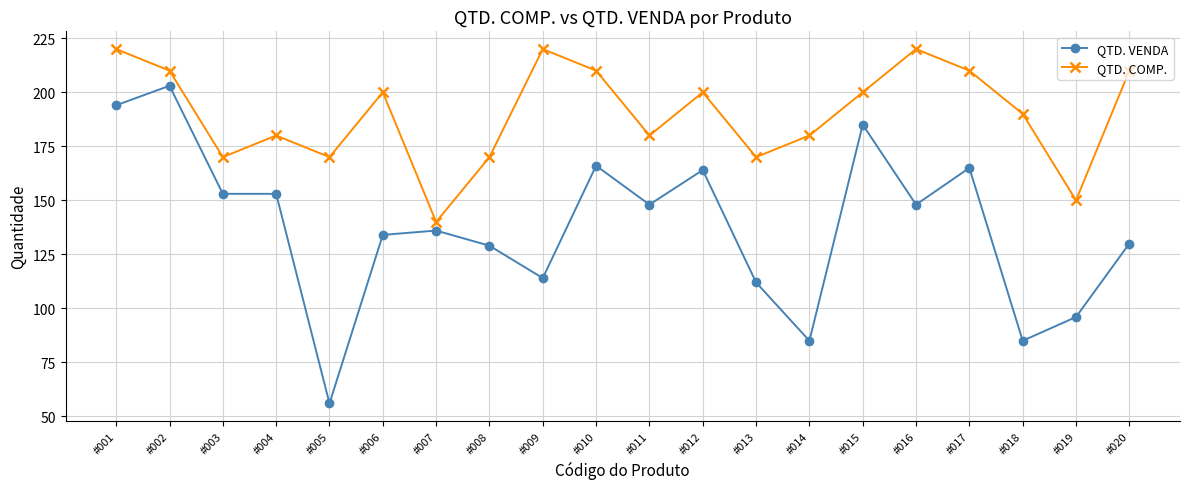

True or false: QTD. VENDA and QTD. COMP. intersect in this chart.

False